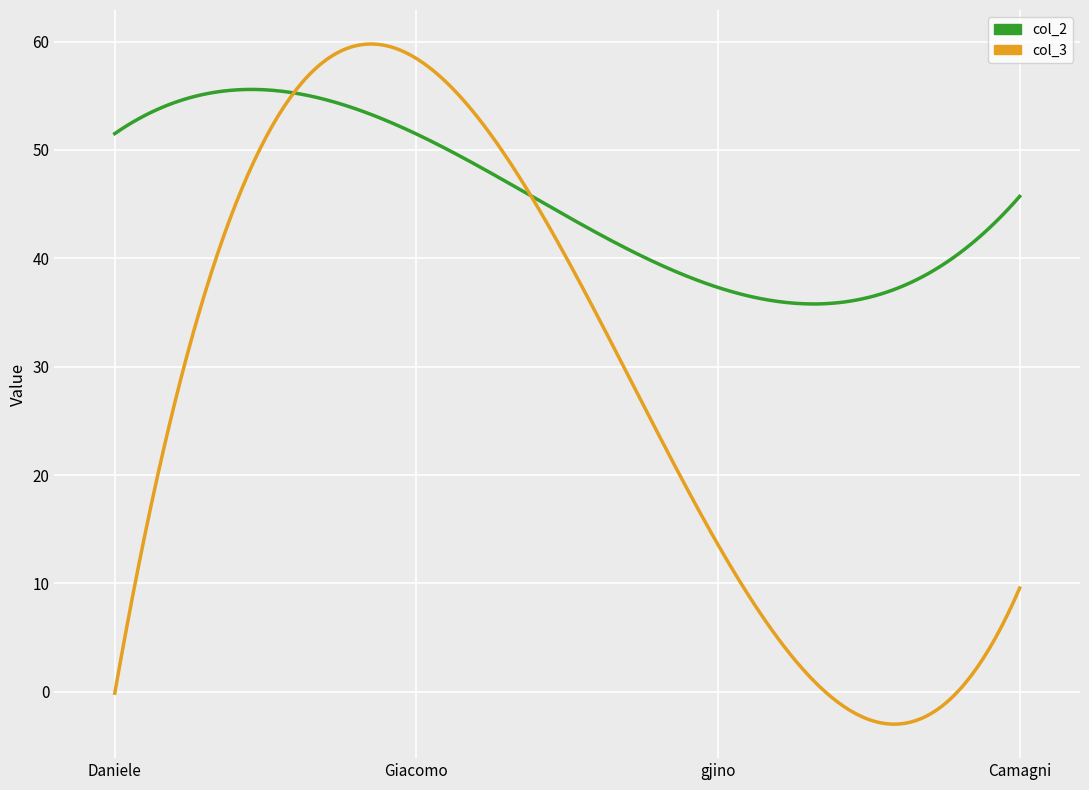

List the labels in order of col_2 value, smallest first.

gjino, Camagni, Giacomo, Daniele